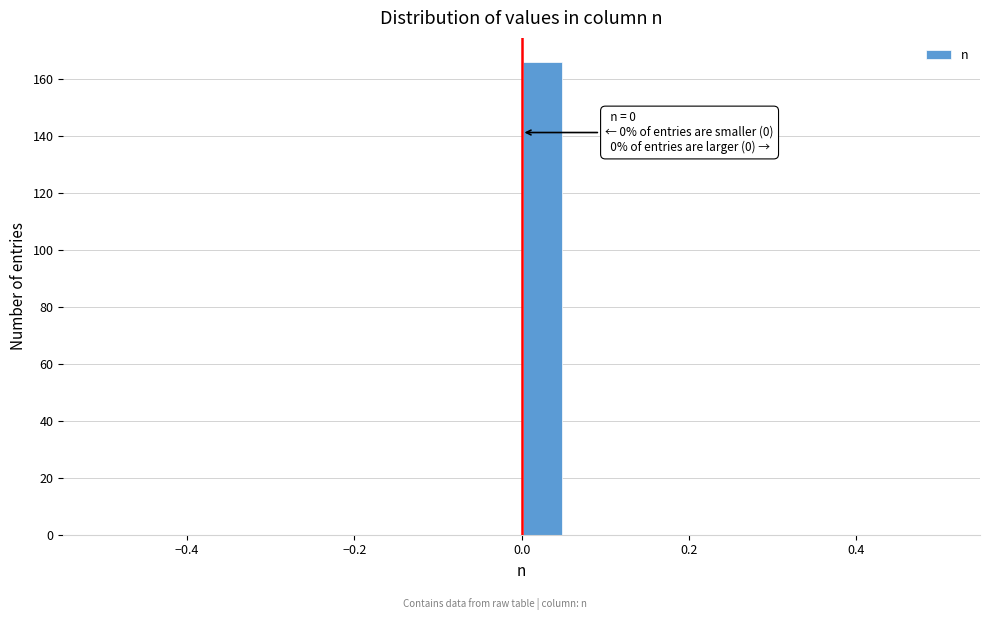

Read against the x-axis, roughly where is the centre of the tallest bar?

0.02